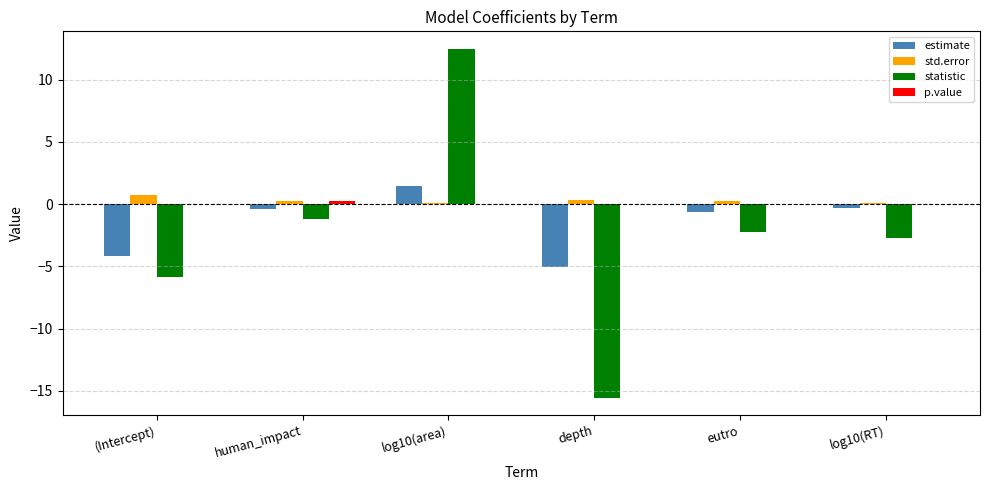

The statistic series shows -2.2 at eutro. True or false?

True